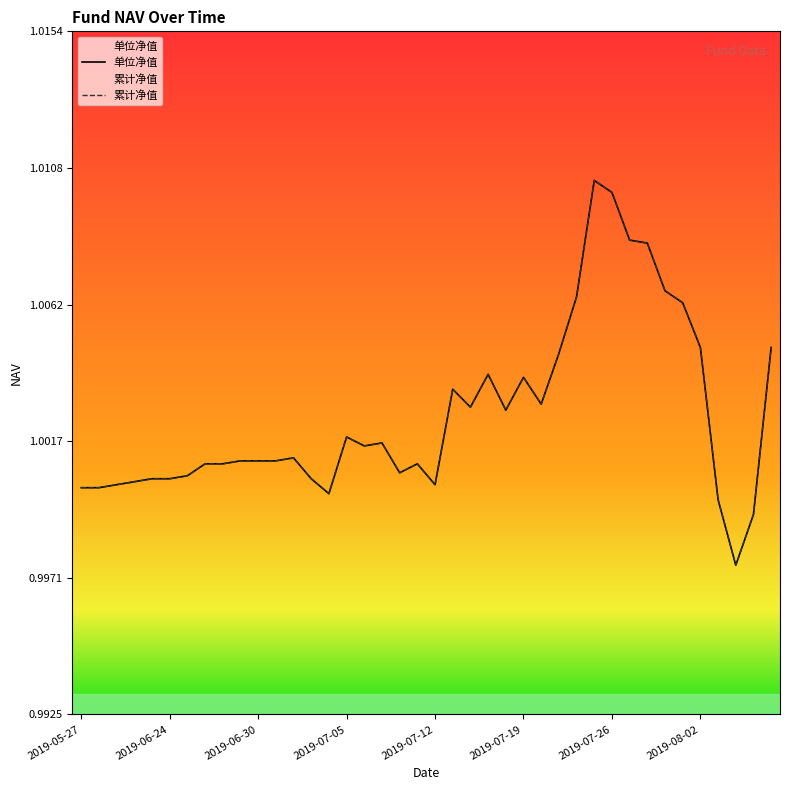

True or false: col_2 and col_1 cross at least once.

False